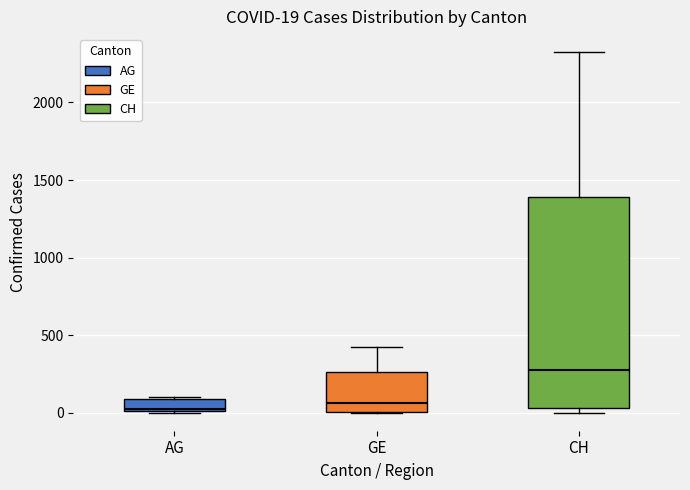

Which box is the tallest, from its lower edge to its upper edge?

CH